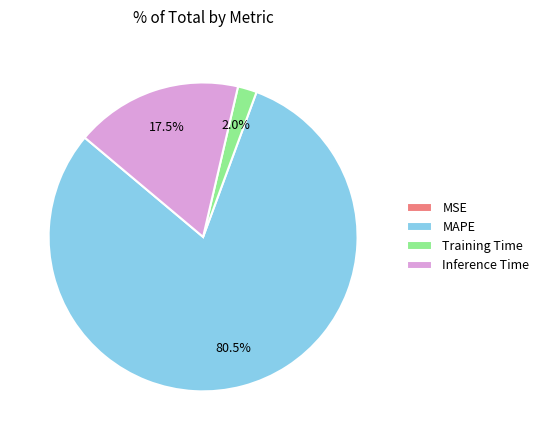

Approximately how many times larger is the value at MAPE compared to Inference Time?

4.6